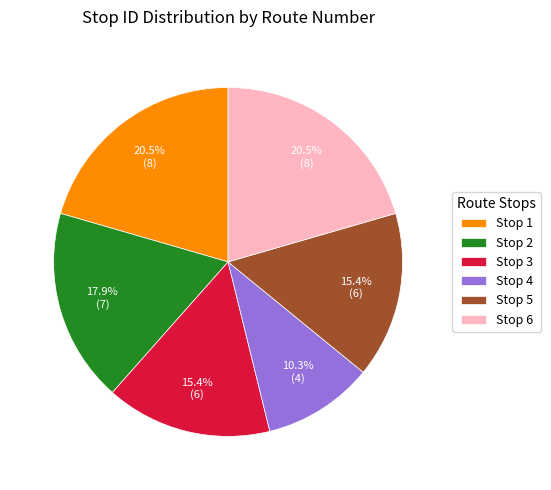

Which slice is the smallest?

Stop 4